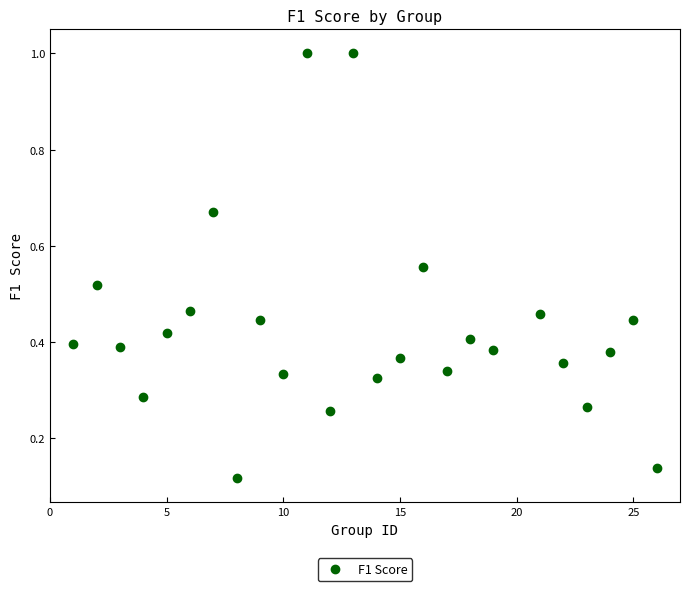

What is the range of X values (max minus min)?

25.0